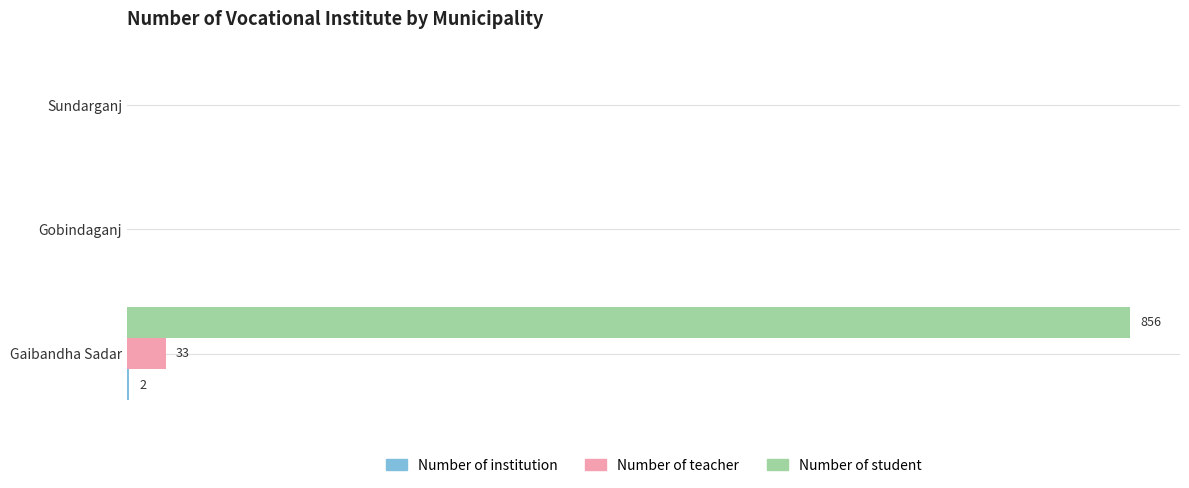

Reading right to left, list all the values displayed in this chart.

Number of institution: 0	0	2
Number of teacher: 0	0	33
Number of student: 0	0	856